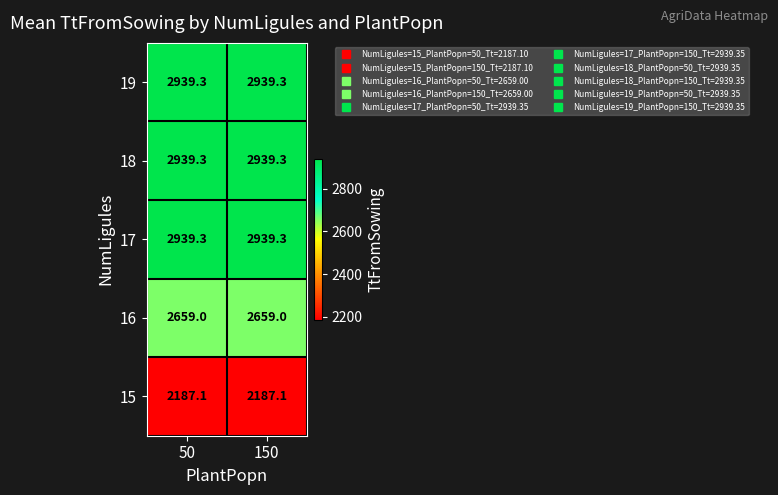

What is the minimum value shown in the chart?

2187.1